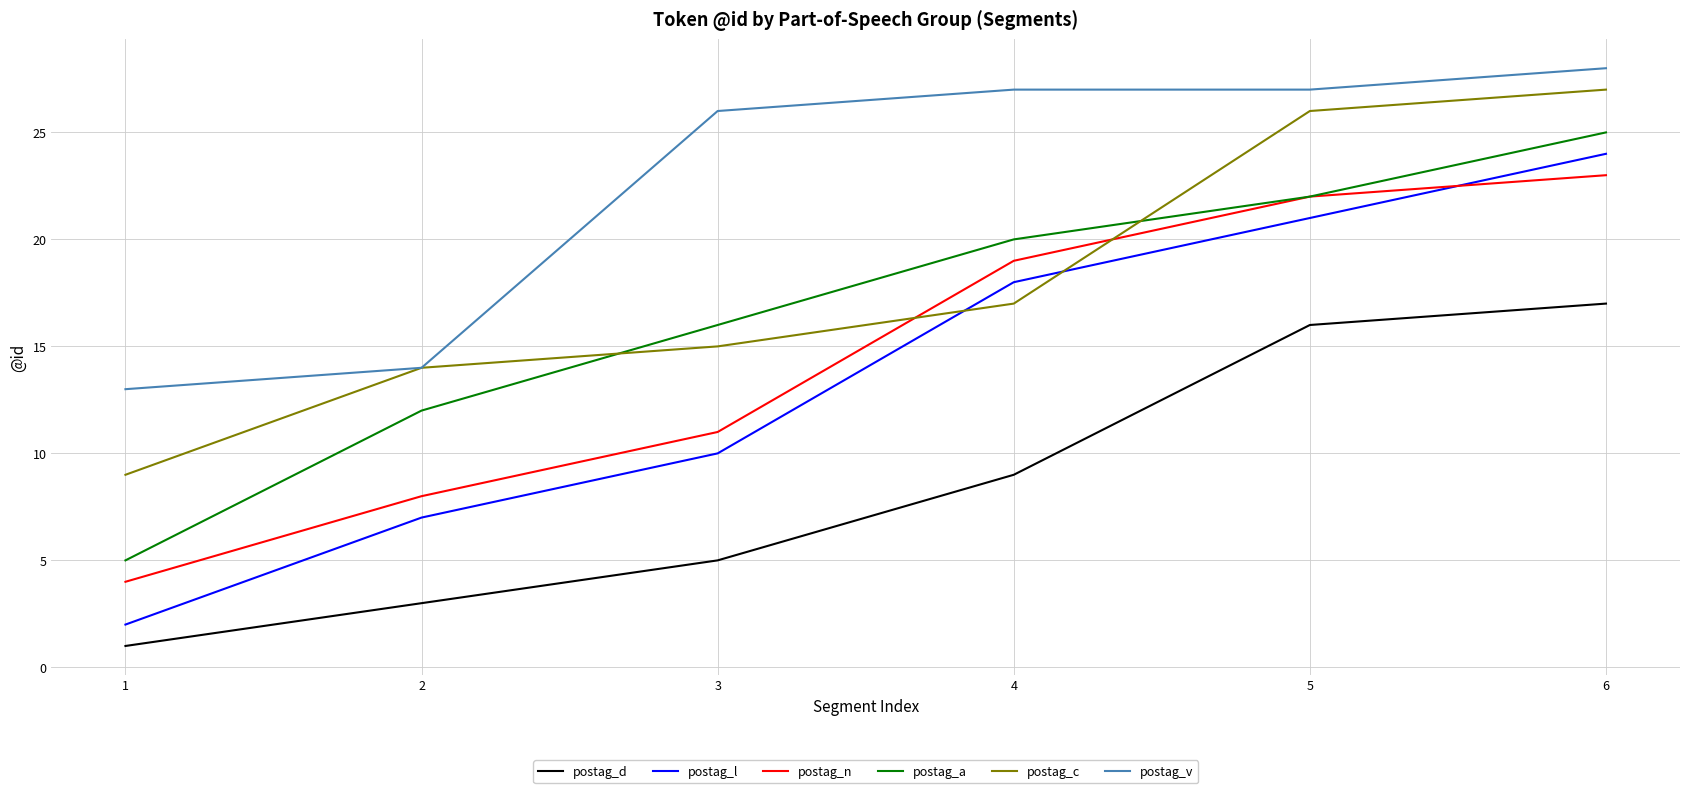

Reading left to right, extract all data points from this chart.

postag_d: 1	3	5	9	16	17
postag_l: 2	7	10	18	21	24
postag_n: 4	8	11	19	22	23
postag_a: 5	12	16	20	22	25
postag_c: 9	14	15	17	26	27
postag_v: 13	14	26	27	27	28